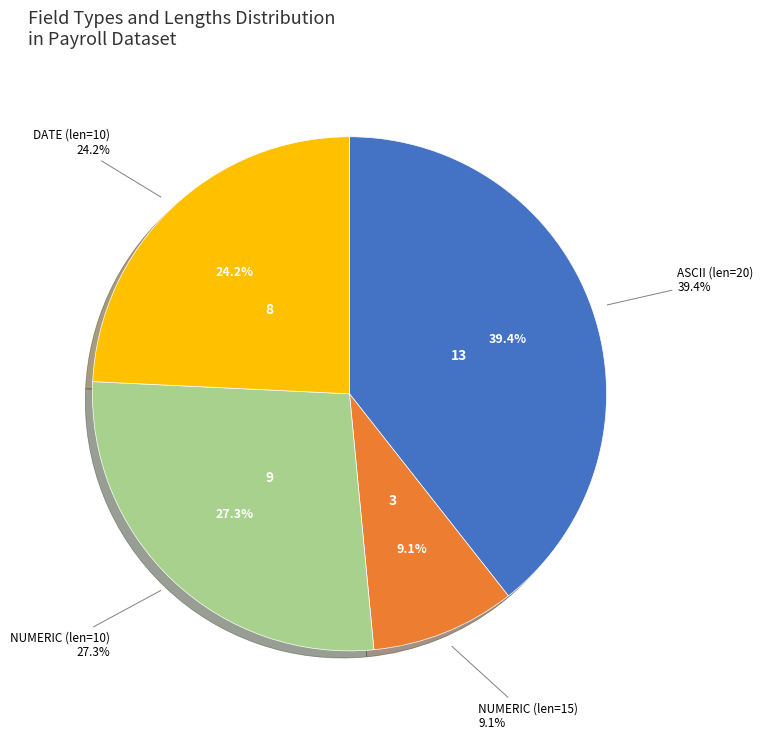

Which slice is the smallest?

NUMERIC